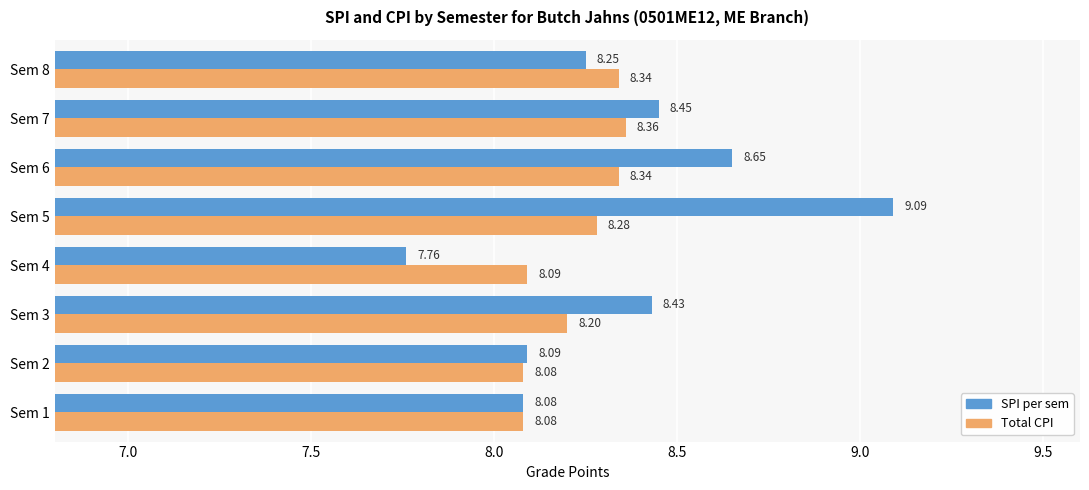

What is the greatest value displayed?

9.1